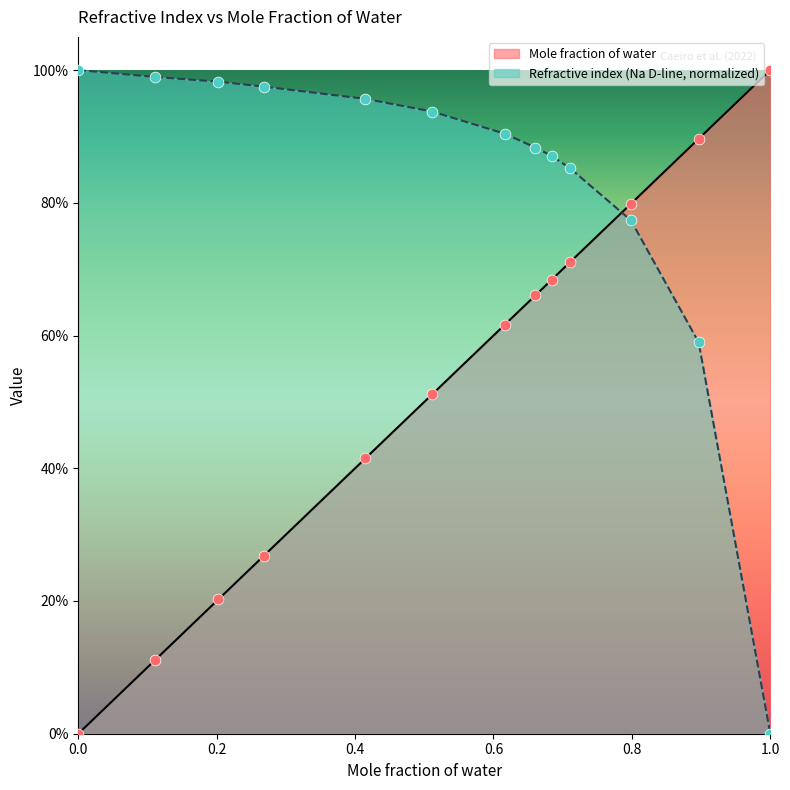

Which series reaches the minimum Y coordinate?

Mole fraction of water